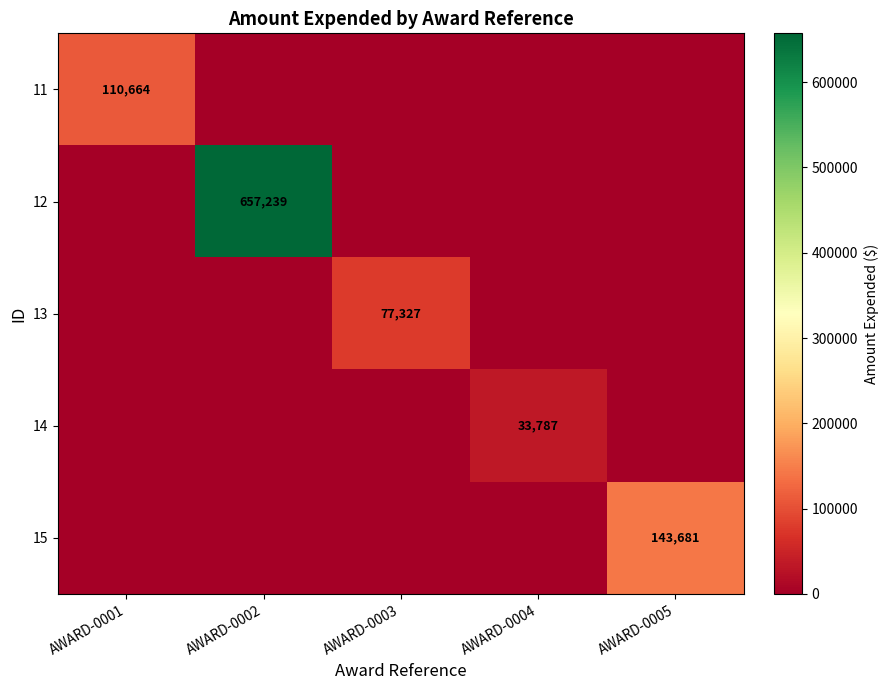

Is it true that 11 equals 110664 at AWARD-0001?

True